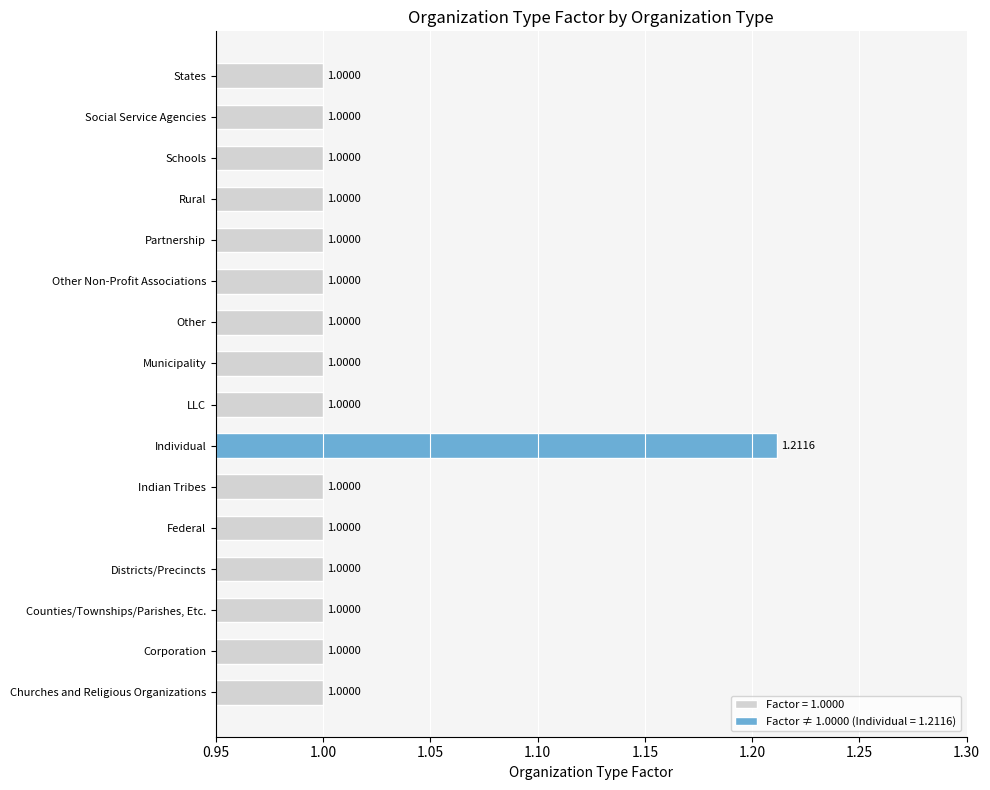

At which category does the chart reach its peak across all series?

Individual